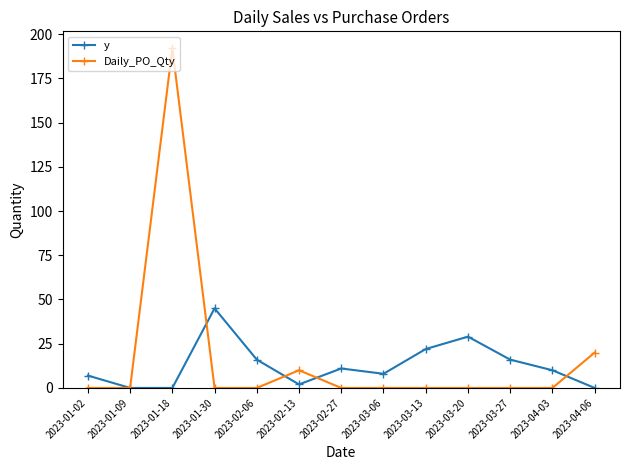

Which series has the largest range (max minus min)?

Daily_PO_Qty